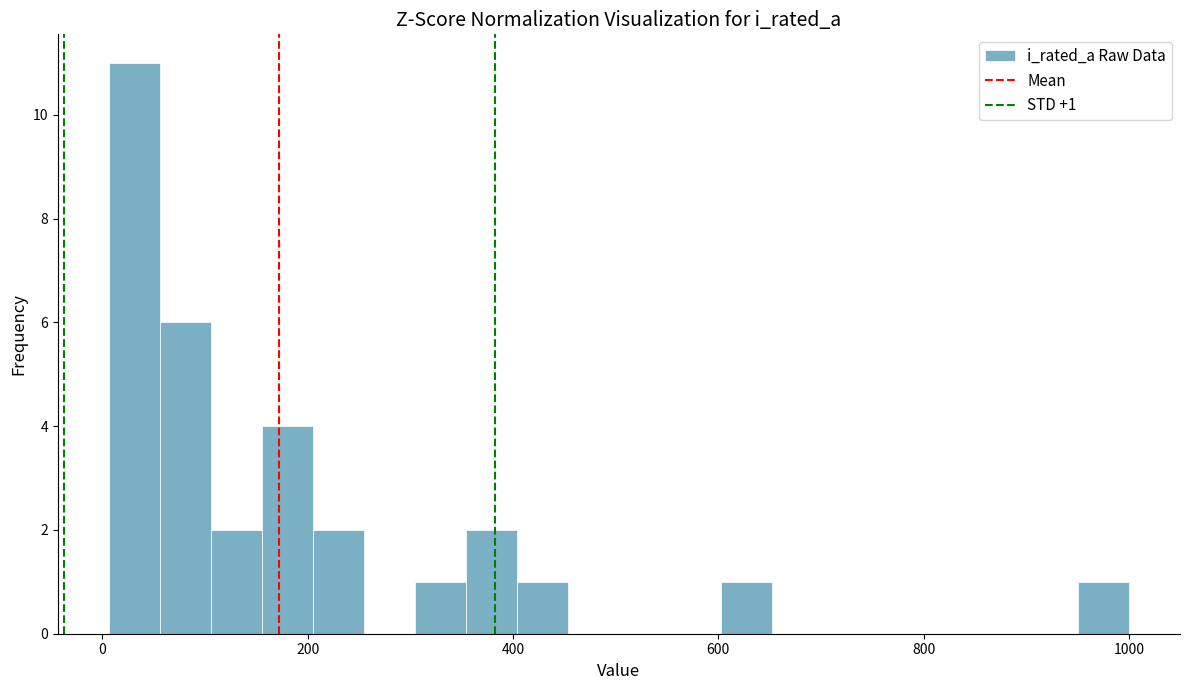

Around what value on the x-axis is the tallest bar? Give the approximate position of its centre, as read against the axis.

40